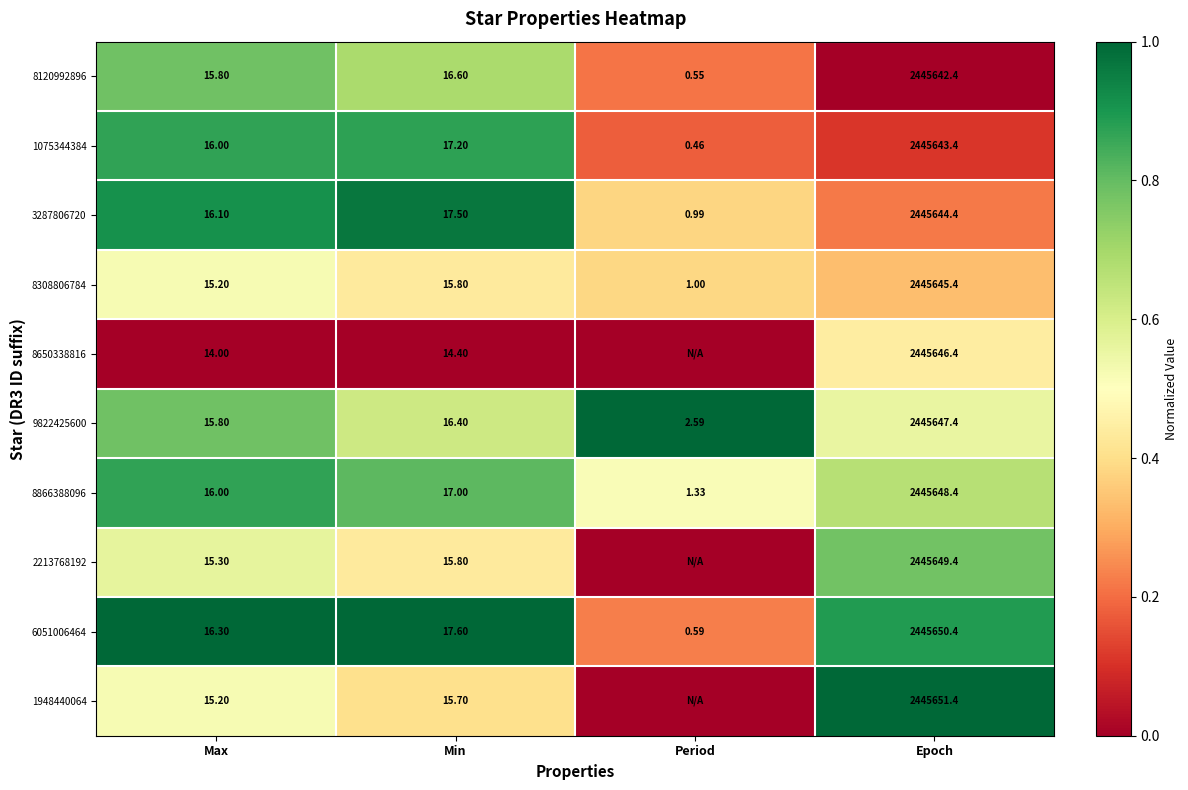

How many values in the 8308806784 series exceed 15?

3